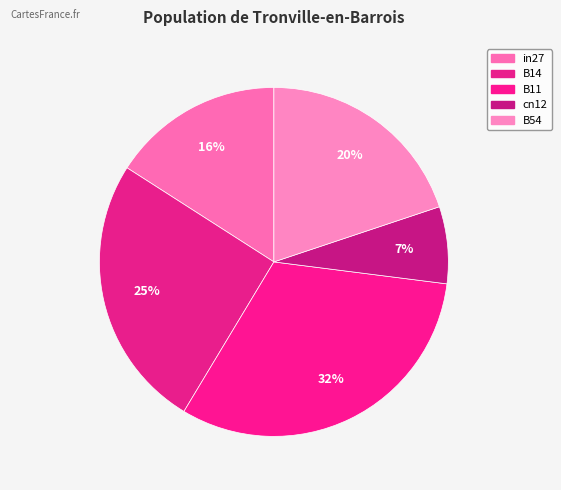

How many slices are in this pie chart?

5